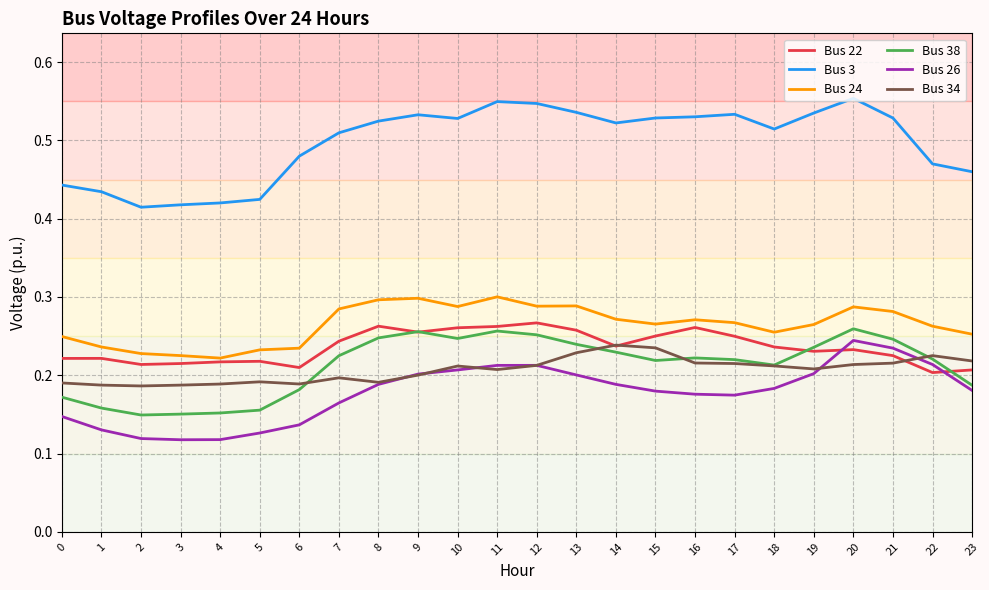

Which series has the largest range (max minus min)?

Bus 3